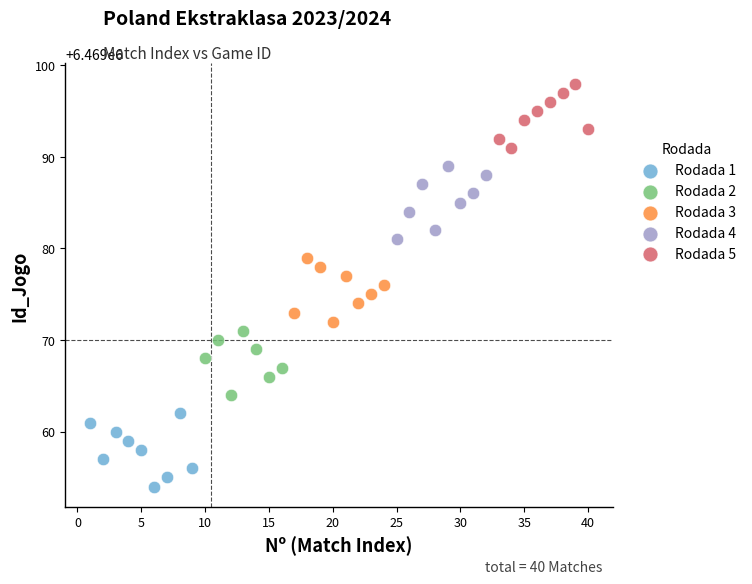

Which series contains the lowest Y value?

Rodada 1